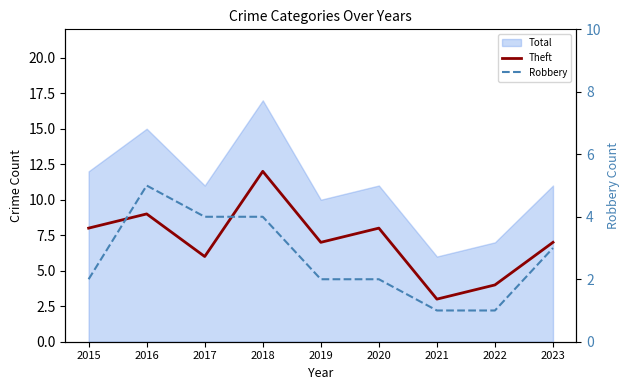

Does the chart display data point markers on the line(s)?

No